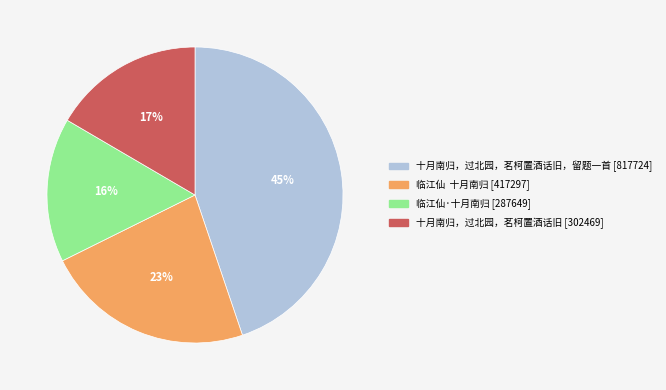

Is there a majority slice in this chart?

No